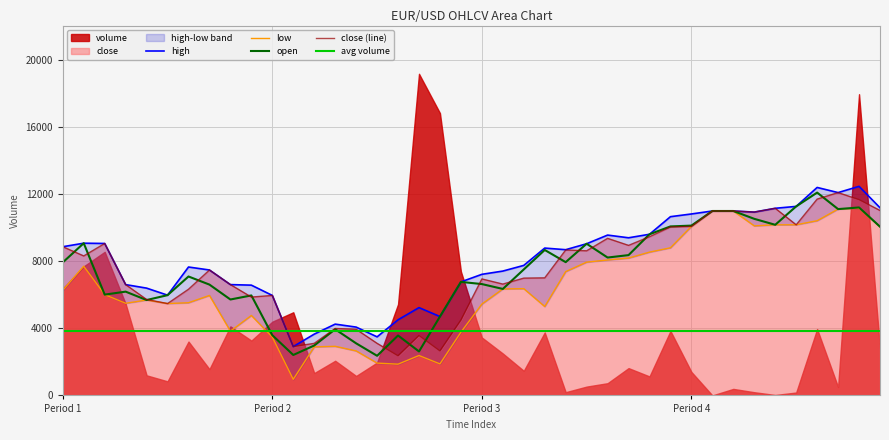

Reading left to right, what are all the values shown in this chart?

close: 8864.7	8316.1	9058.3	6605.8	5718.4	5476.4	6331.5	7477.1	6605.8	5863.6	5960.4	2911.0	3104.6	3992.0	3943.6	3104.6	2362.4	3572.5	2652.8	4492.2	6944.7	6638.1	6993.1	7009.2	8671.1	8622.7	9364.9	8945.4	9461.7	10042.5	10074.8	10994.5	10994.5	10929.9	11155.8	10171.6	11704.4	12091.6	11672.1	11026.7
open: 7928.9	9074.4	6008.8	6186.3	5686.1	5976.6	7089.9	6605.8	5718.4	5960.4	3588.6	2410.8	2975.5	3943.6	3104.6	2362.4	3572.5	2620.5	4701.9	6767.2	6638.1	6347.7	7509.4	8671.1	7945.0	9042.2	8219.3	8364.5	9606.9	10074.8	10123.2	10994.5	10994.5	10526.6	10171.6	11268.8	12091.6	11107.4	11204.2	10058.7
high: 8864.7	9074.4	9058.3	6605.8	6396.1	5976.6	7654.6	7477.1	6605.8	6573.6	5960.4	2911.0	3653.2	4250.2	4072.7	3491.8	4508.3	5234.4	4701.9	6767.2	7218.9	7412.6	7751.4	8784.0	8687.2	9042.2	9558.5	9397.1	9606.9	10655.6	10817.0	10994.5	10994.5	10929.9	11155.8	11268.8	12398.2	12091.6	12462.7	11188.1
low: 6267.0	7703.0	6008.8	5492.5	5686.1	5476.4	5524.8	5960.4	3830.7	4766.5	3475.7	958.7	2894.8	2927.1	2652.8	1926.8	1862.2	2378.5	1878.3	3766.1	5444.1	6347.7	6363.8	5298.9	7380.3	7945.0	8074.1	8187.0	8542.0	8800.1	10074.8	10994.5	10994.5	10107.1	10171.6	10171.6	10413.6	11107.4	11155.8	10058.7